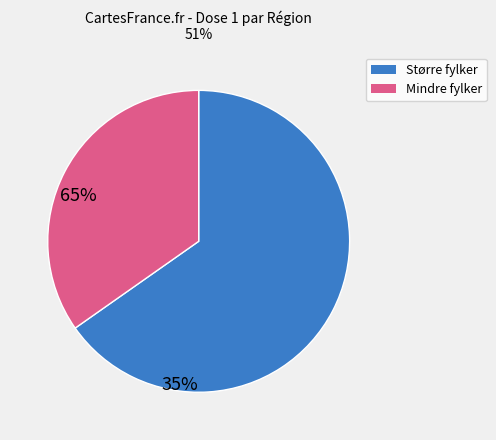

Is there any slice that represents more than half of the pie?

Yes